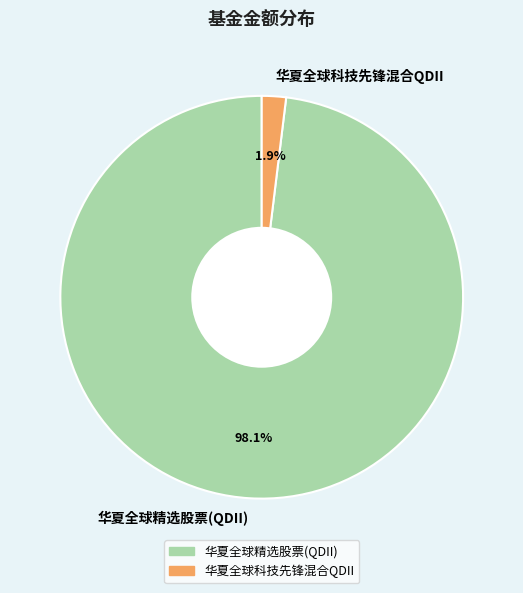

What portion of the pie excludes 华夏全球精选股票(QDII)?

1.9%